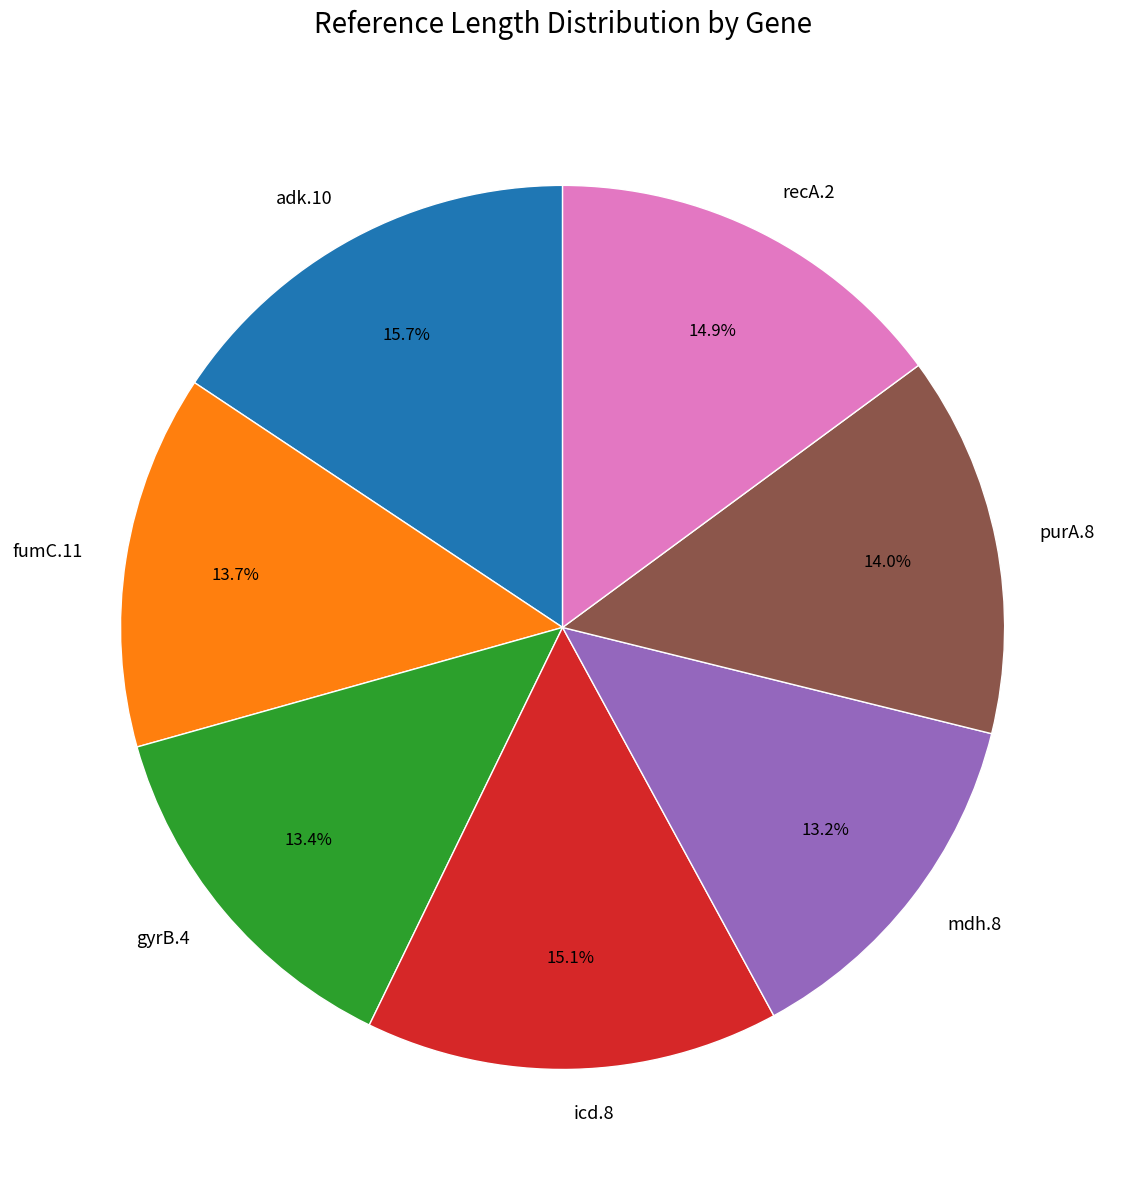

Is it true that gyrB.4 is 13% of the pie?

True